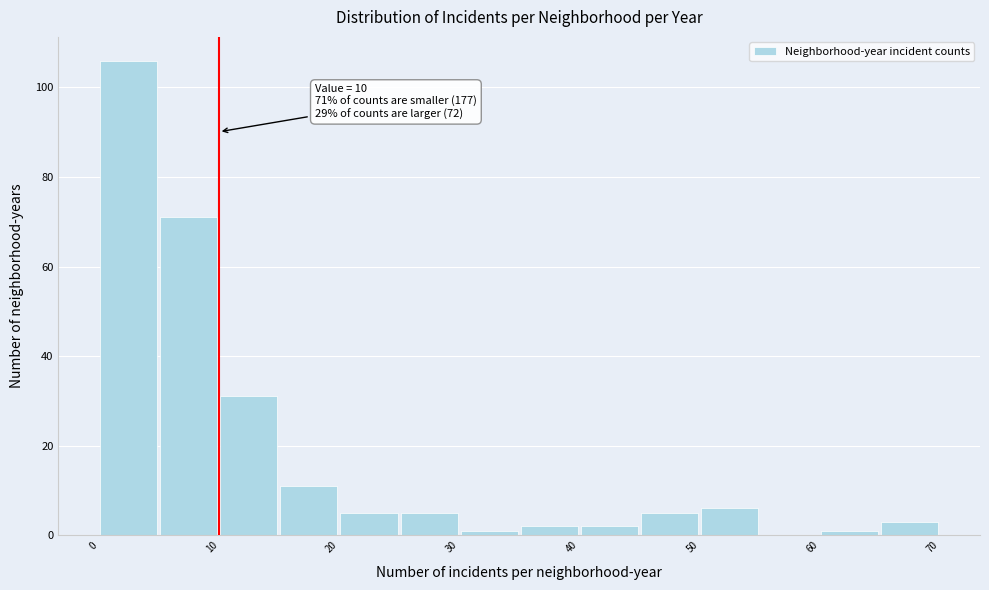

Which range on the x-axis has the tallest bar?

0 to 5